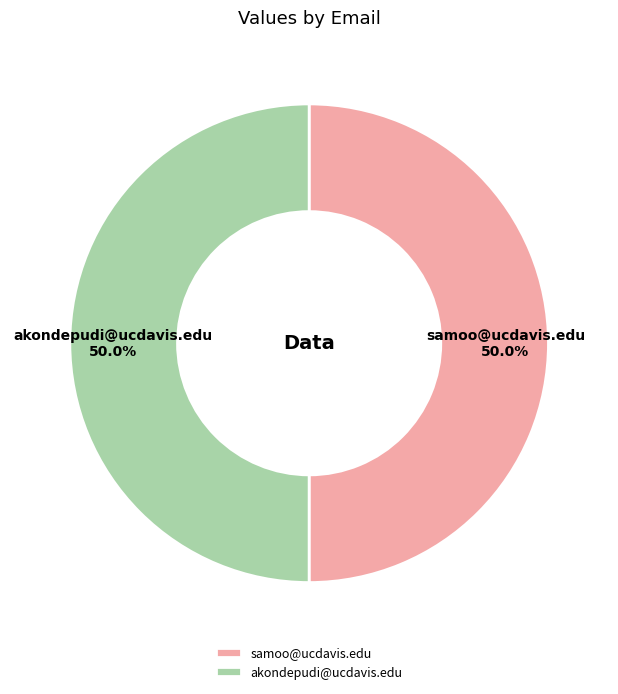

What percentage do akondepudi@ucdavis.edu and samoo@ucdavis.edu together represent?

100.0%